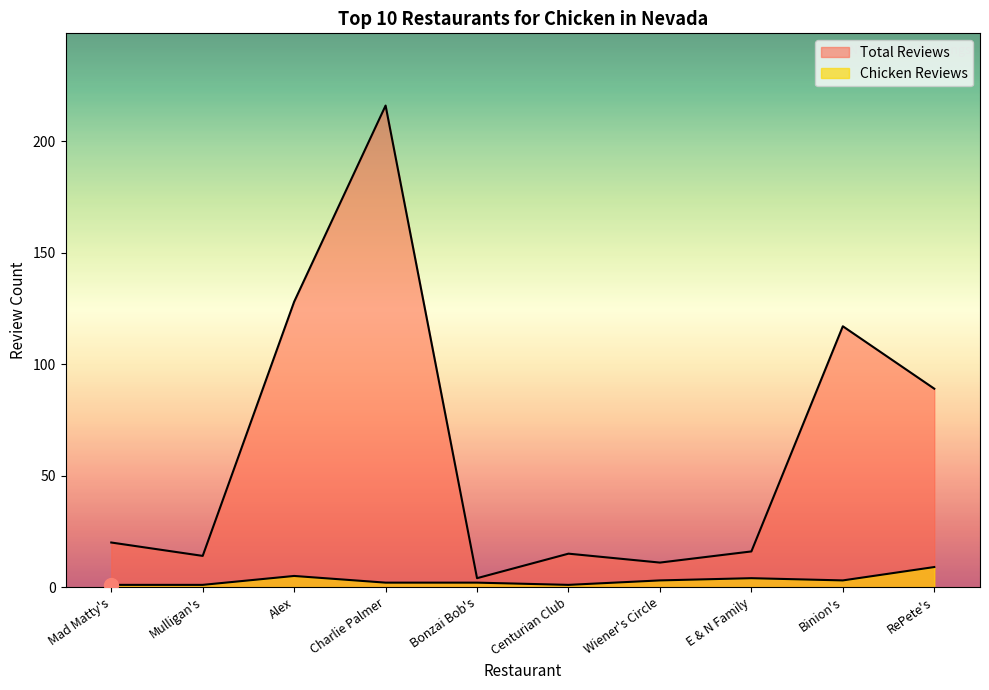

In Total Reviews, how many points are lower than both neighbors (excluding endpoints)?

3